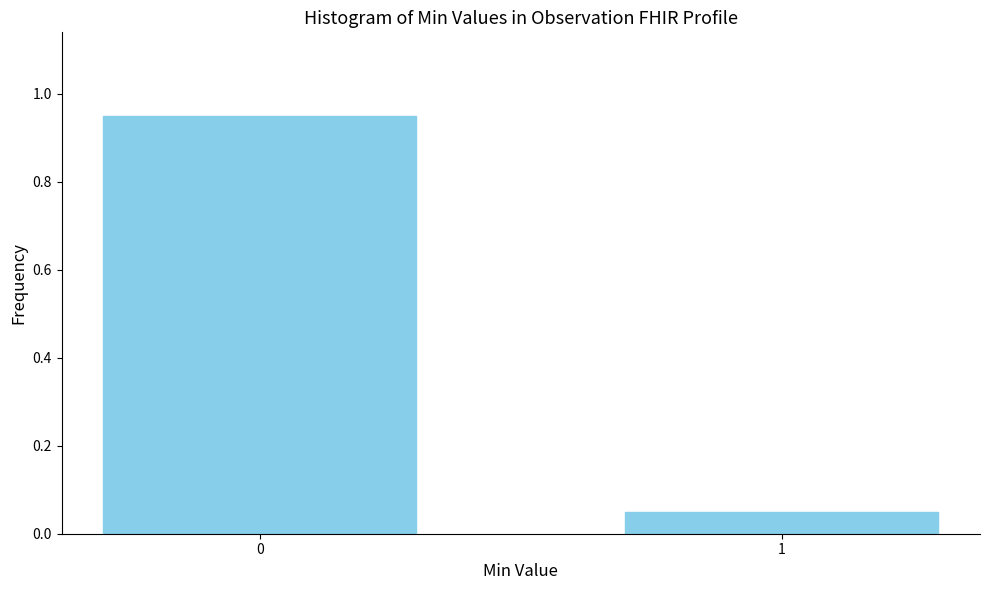

Rank the categories by value from lowest to highest.

1, 0